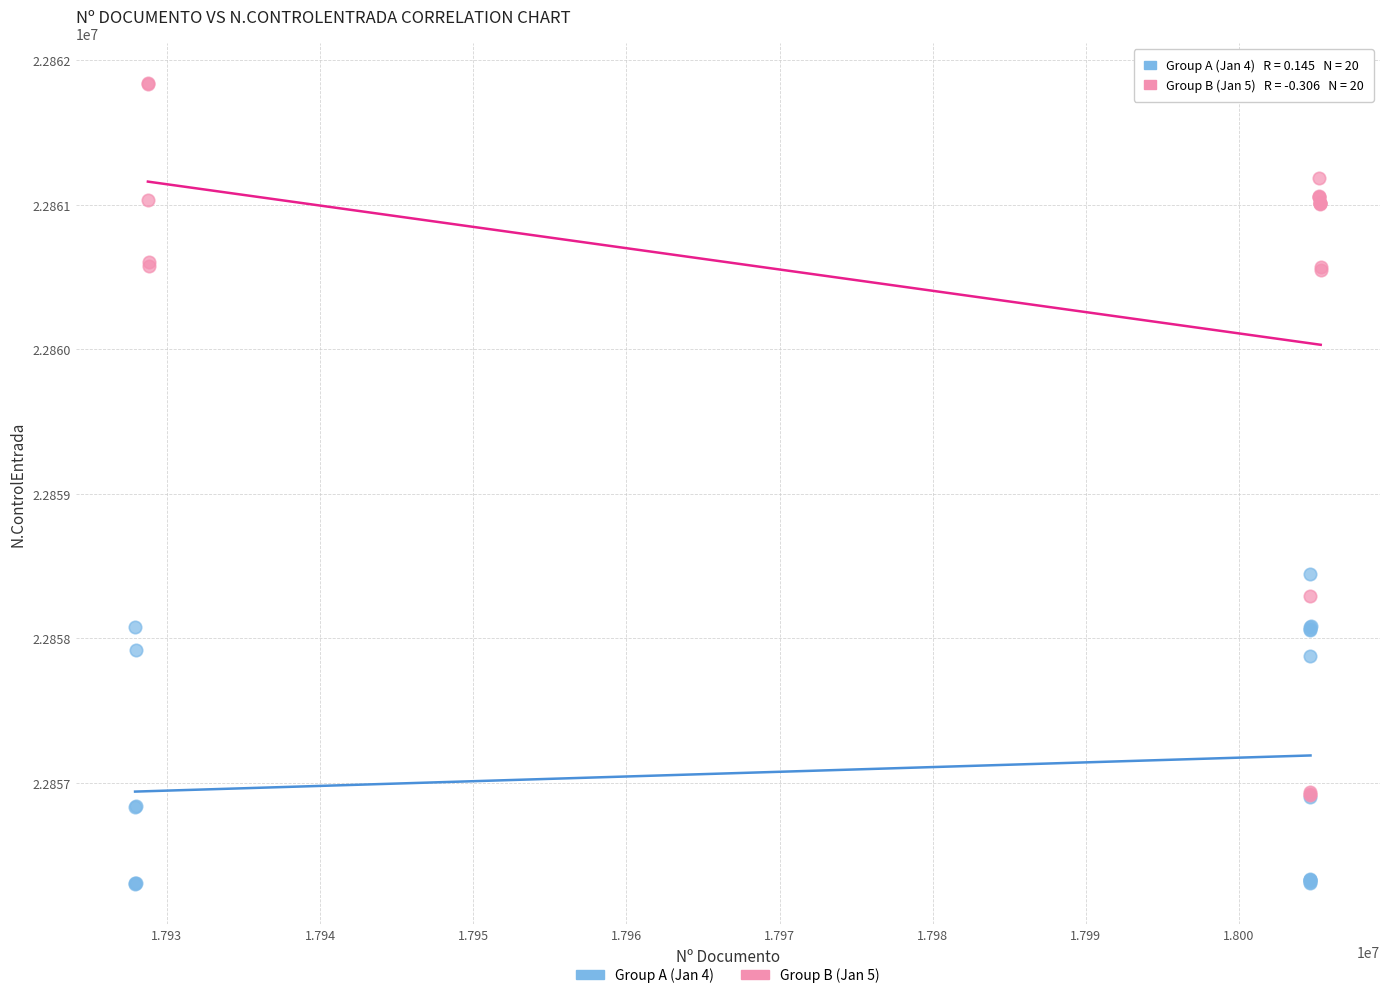

Which series contains the highest Y value?

Group B (Jan 5)